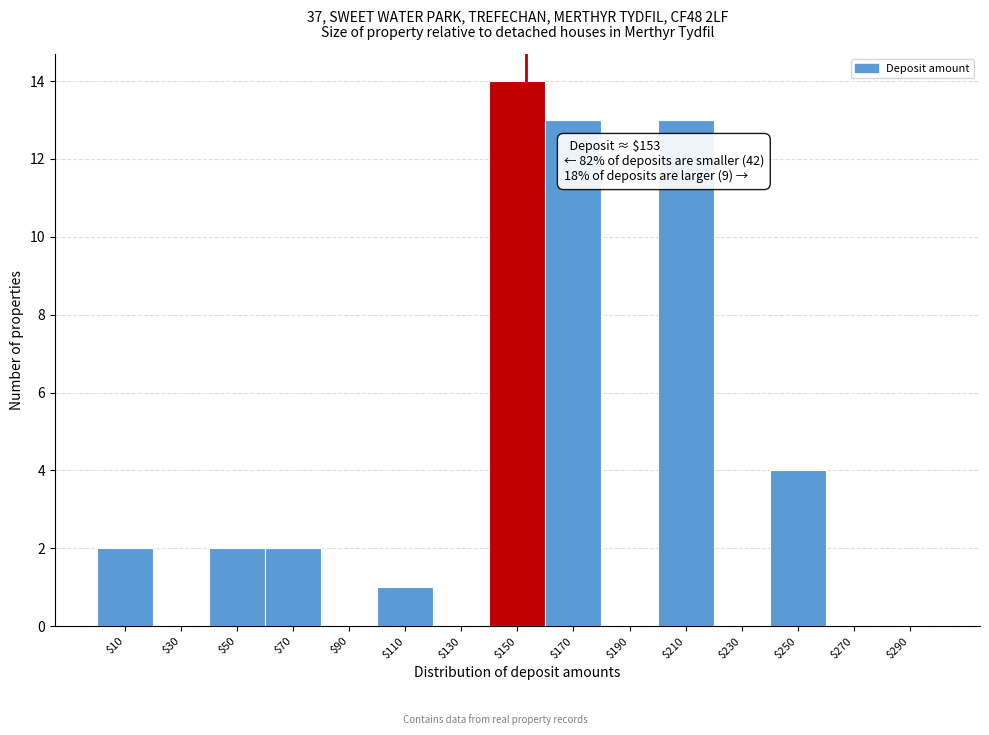

Which range on the x-axis has the tallest bar?

140 to 160